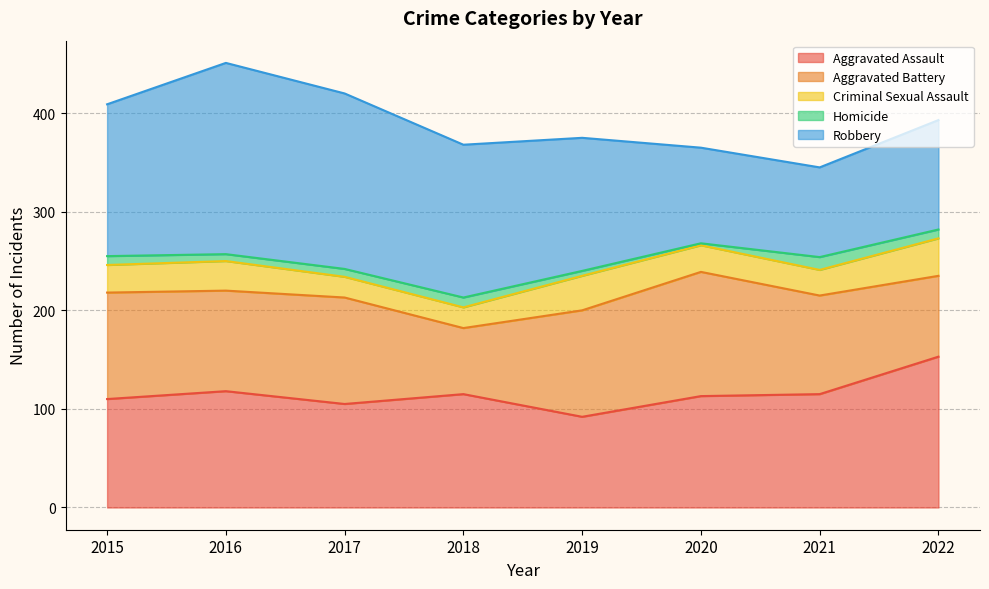

What is the difference between the maximum and minimum values in the Aggravated Assault series?

61